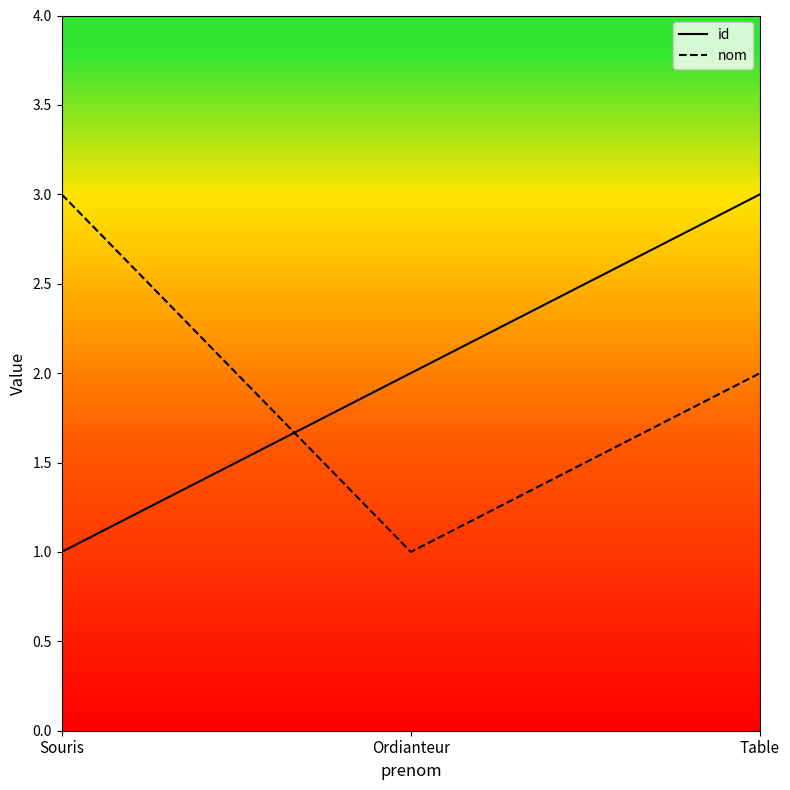

Reading left to right, transcribe all the data shown in this chart.

id: 1	2	3
nom: 3	1	2